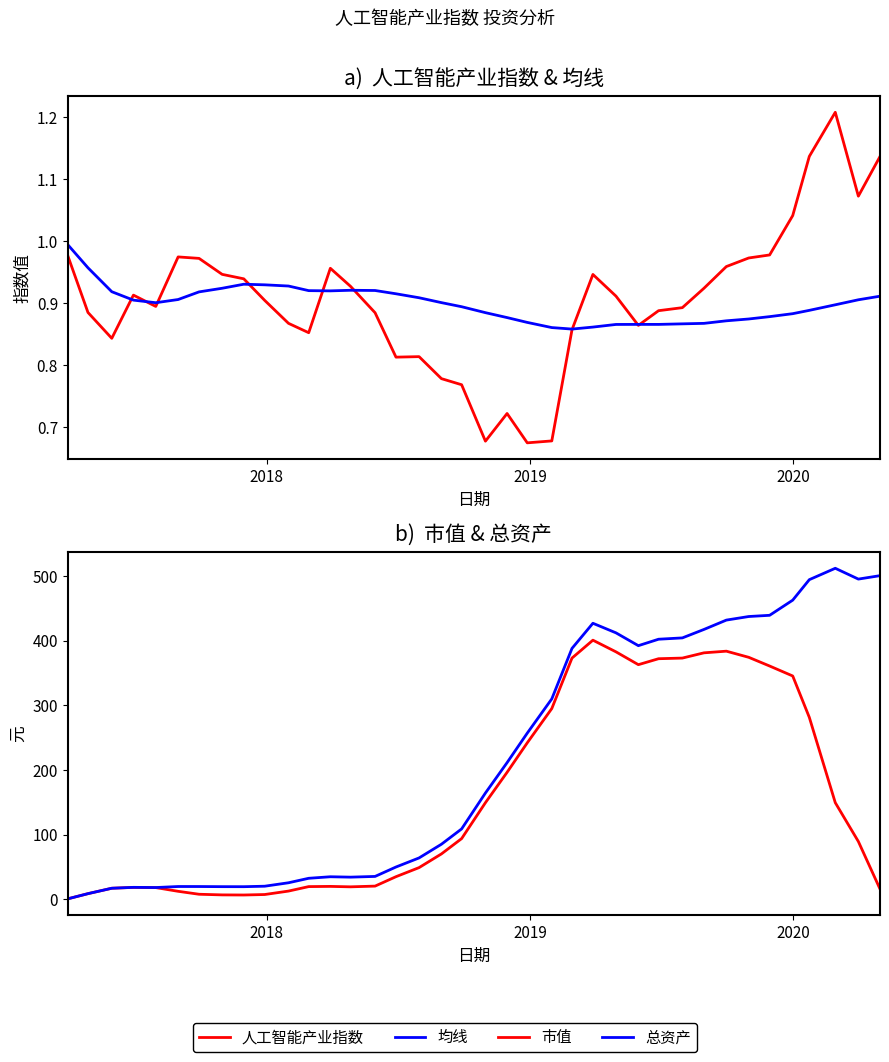

In 均线, how many points are higher than both neighbors (excluding endpoints)?

3